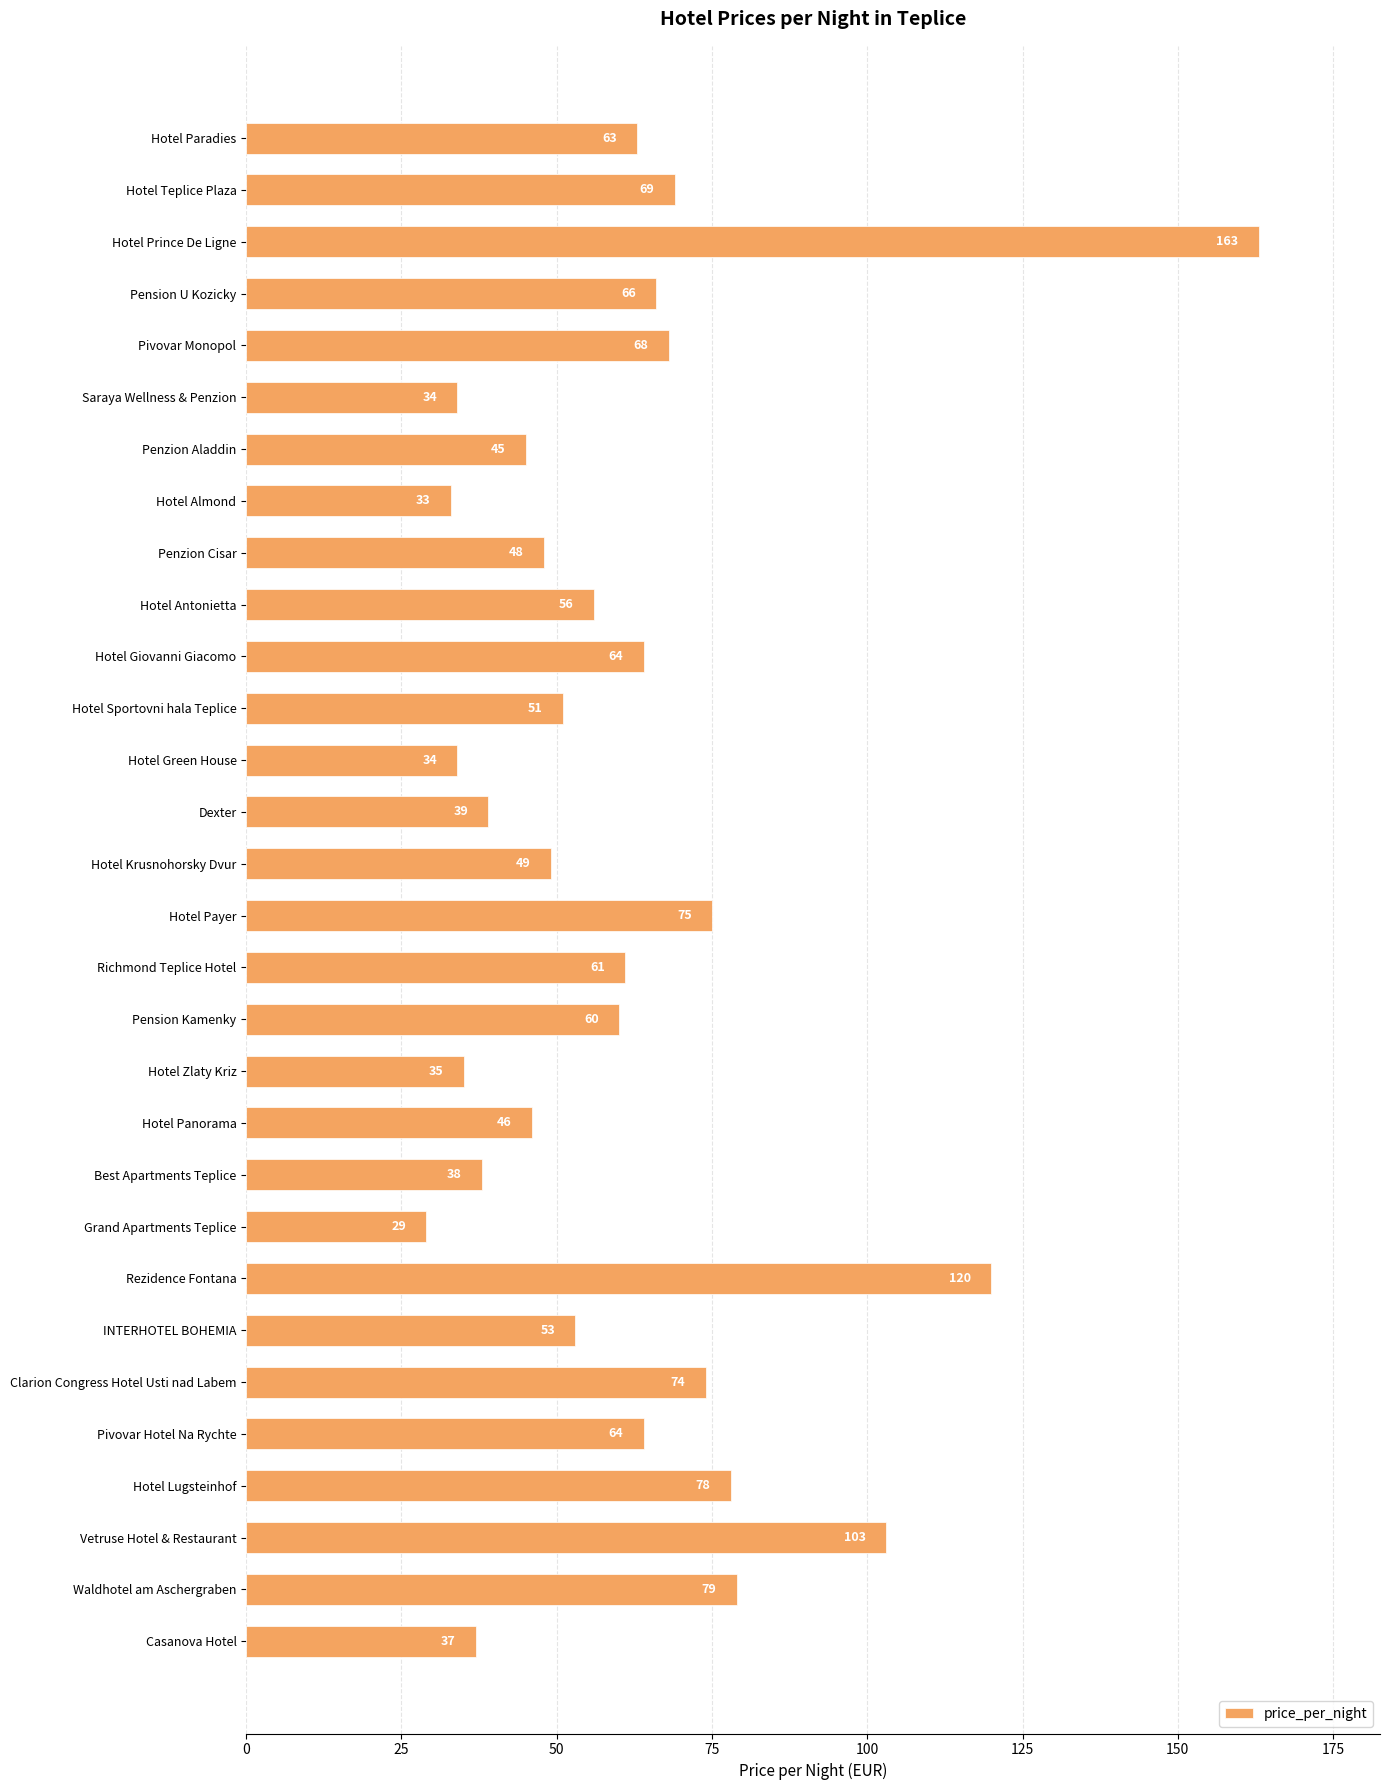

Reading top to bottom, transcribe all the data shown in this chart.

63	69	163	66	68	34	45	33	48	56	64	51	34	39	49	75	61	60	35	46	38	29	120	53	74	64	78	103	79	37